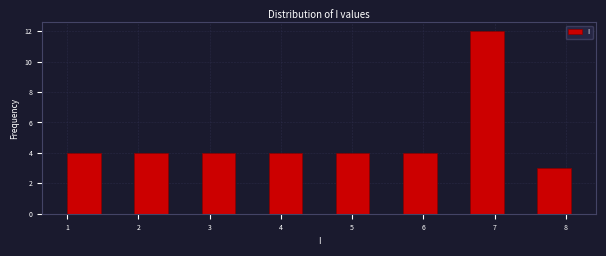

How tall is the bar that spans 1.0 to 1.5 on the x-axis? Neither the bar edges nor the heights are printed on the chart, so give them approximately, as read against the axes.

4